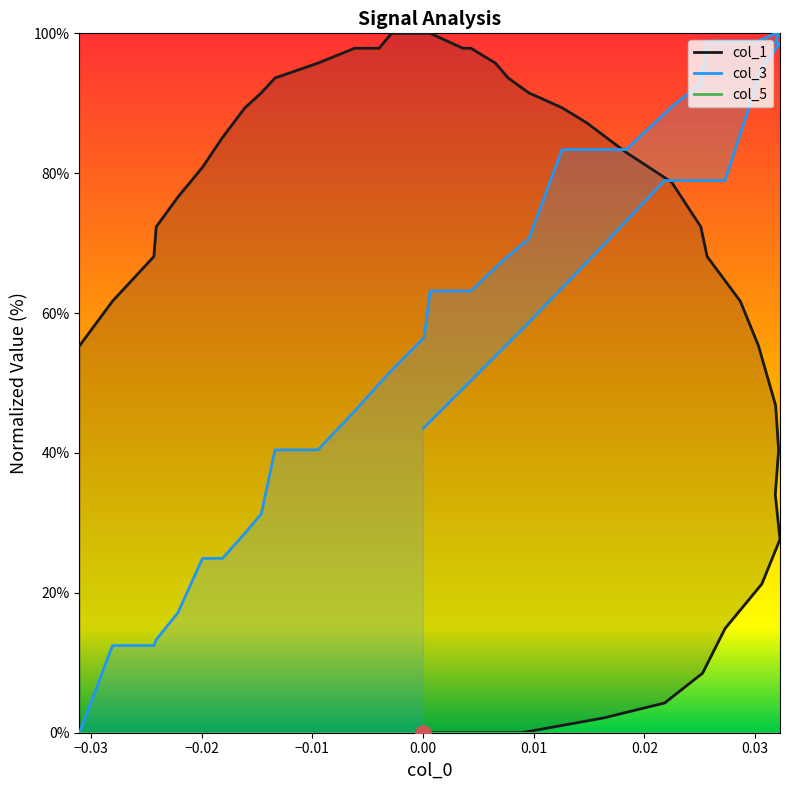

Which series reaches the minimum Y coordinate?

col_1_line